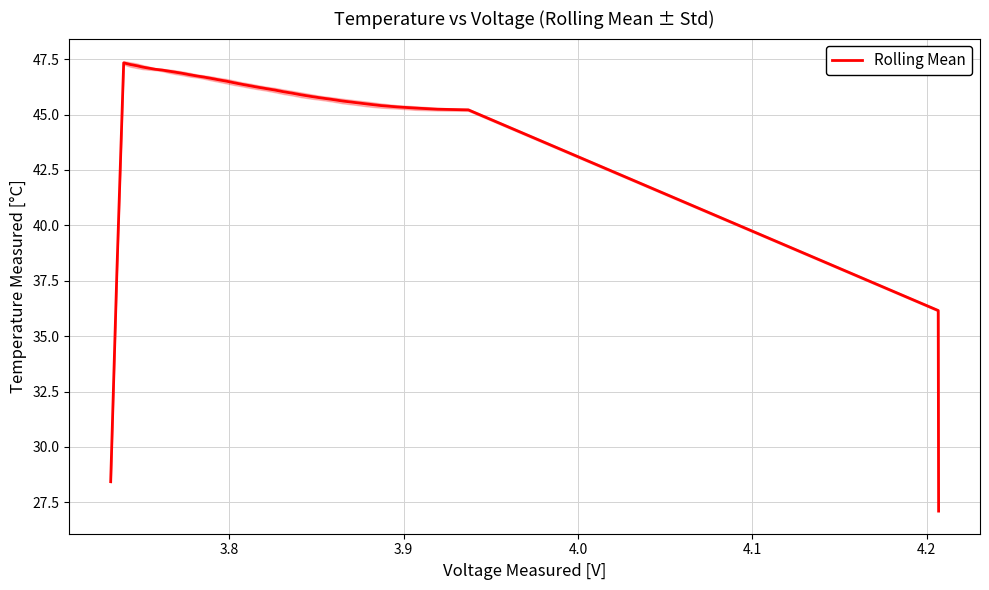

How many lines are shown in the chart?

1